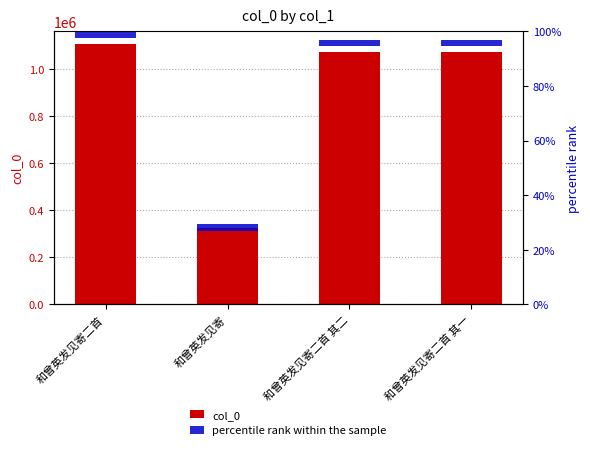

What is the value of the col_0 bar at the 4th from the left?

1072776.0